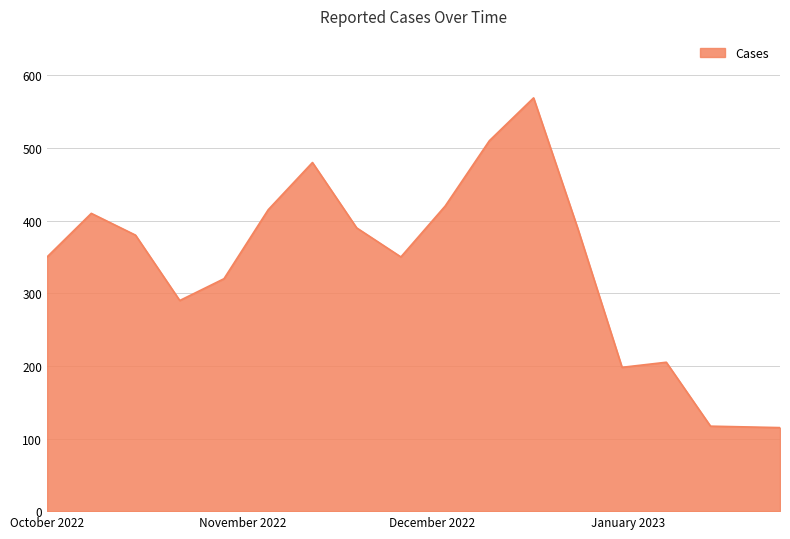

How many categories are shown in the chart?

17